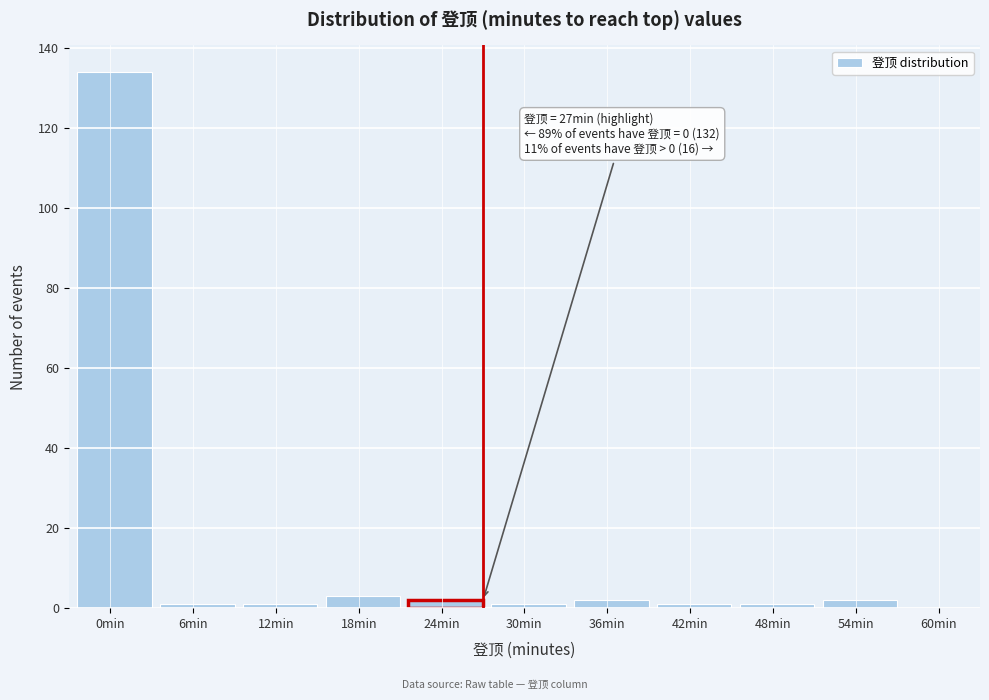

Reading right to left, extract all data points from this chart.

54min=2	48min=1	42min=1	36min=2	30min=1	24min=2	18min=3	12min=1	6min=1	0min=134